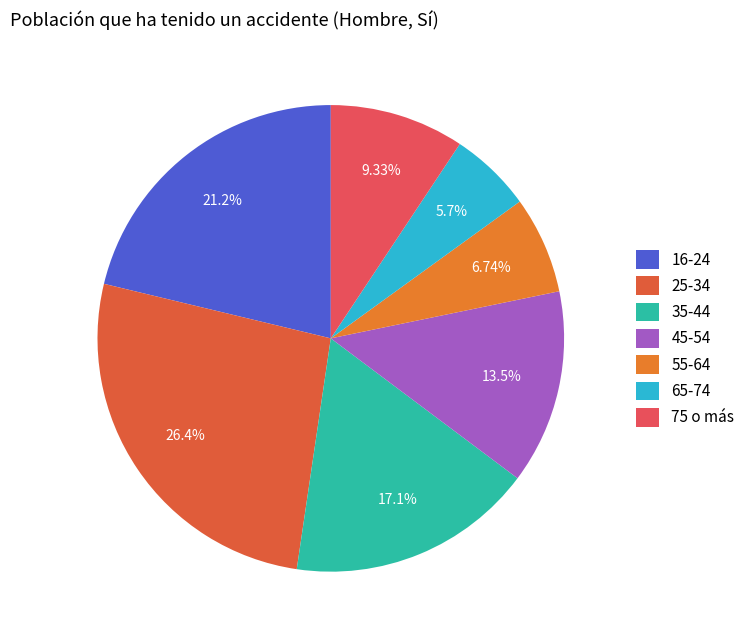

What is the ratio of the value at 75 o más to the value at 35-44?

0.5